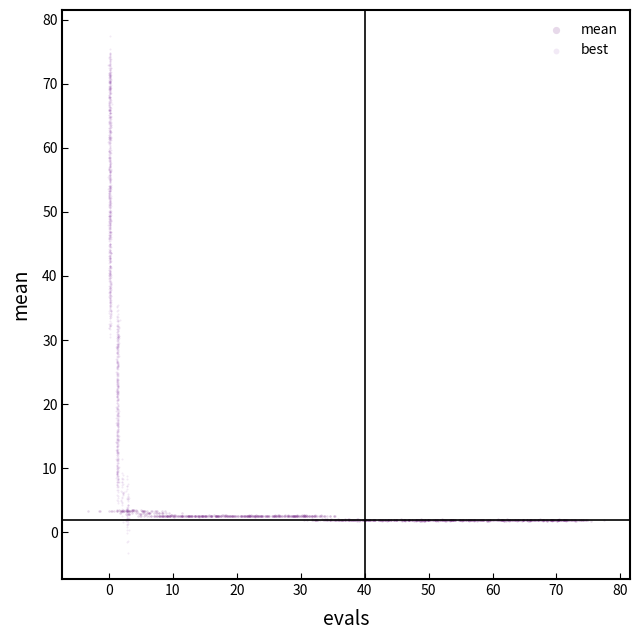

Which series has the widest spread of Y values?

best